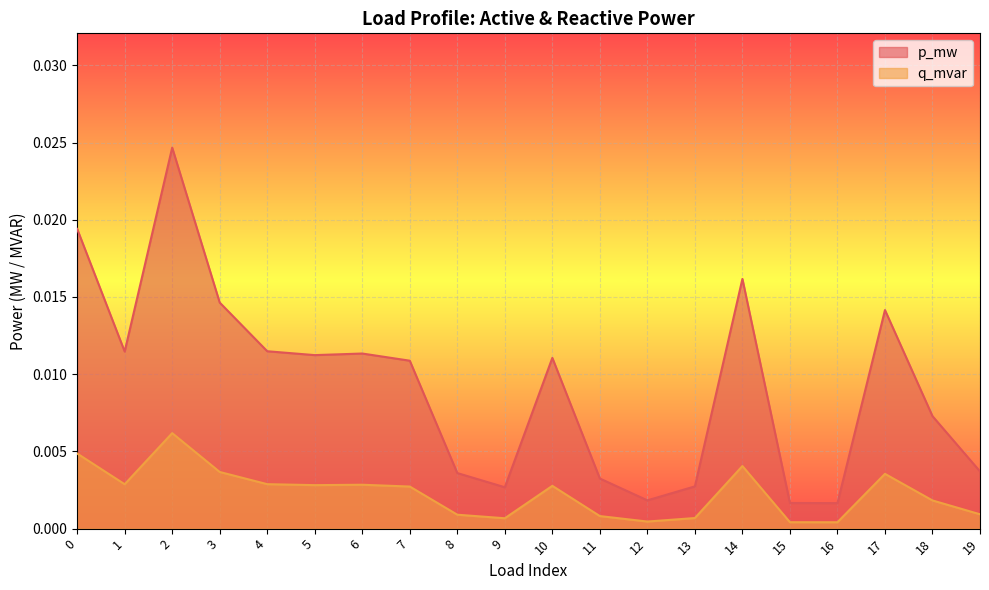

Which series has the largest range (max minus min)?

p_mw